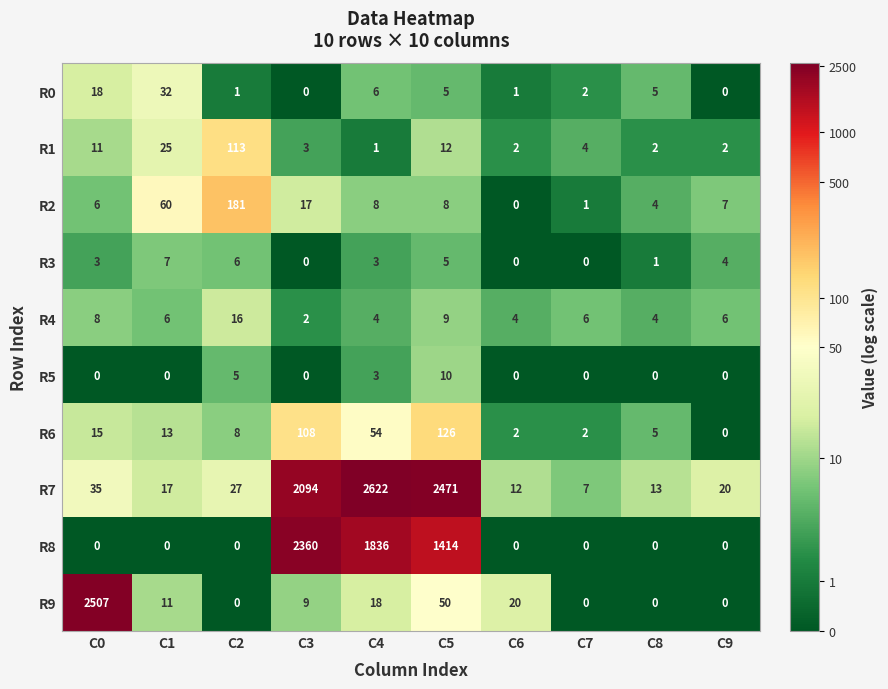

How many categories are shown in the chart?

10